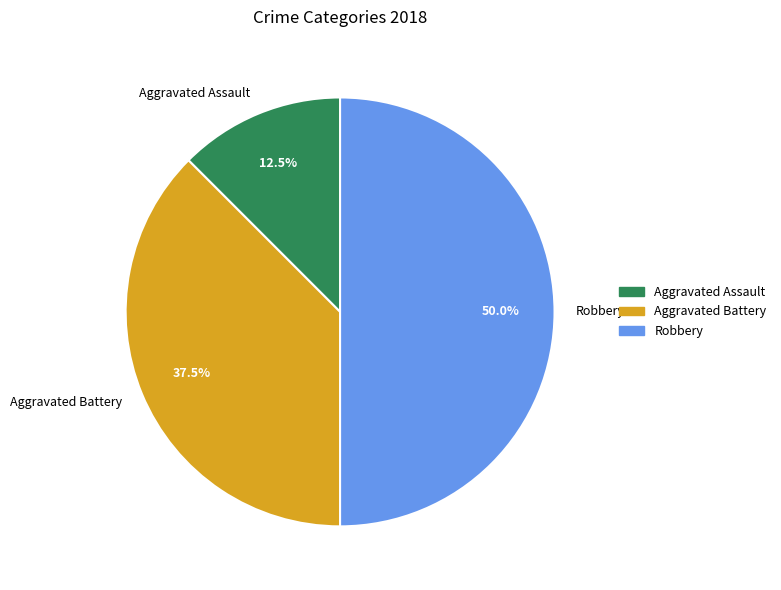

How many slices are in this pie chart?

3